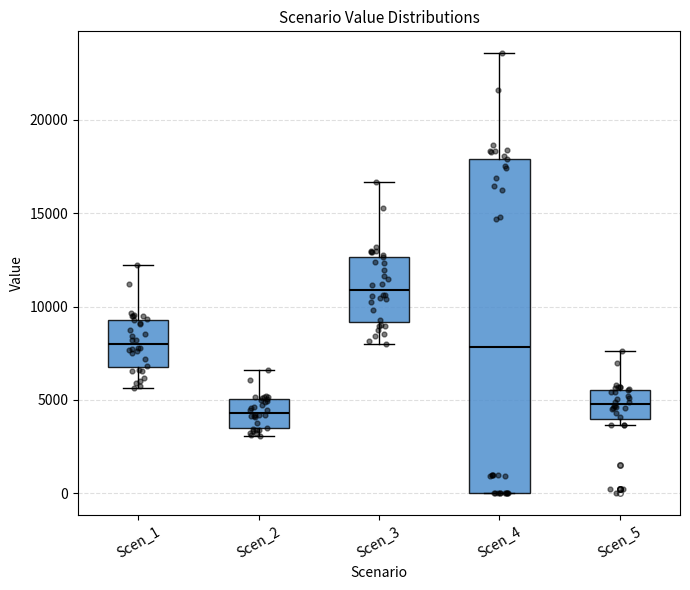

Reading left to right, transcribe this box plot: for each box, give where its median line is, the range the box spans, and where its two whiskers end, as read against the y-axis. The values are not printed on the chart, so give them approximately, as read against the axis.

Scen_1: median 8000, box 6500 to 9500, whiskers 5500 to 12000
Scen_2: median 4500, box 3500 to 5000, whiskers 3000 to 6500
Scen_3: median 11000, box 9000 to 12500, whiskers 8000 to 16500
Scen_4: median 8000, box 0 to 18000, whiskers 0 to 23500
Scen_5: median 5000, box 4000 to 5500, whiskers 3500 to 7500